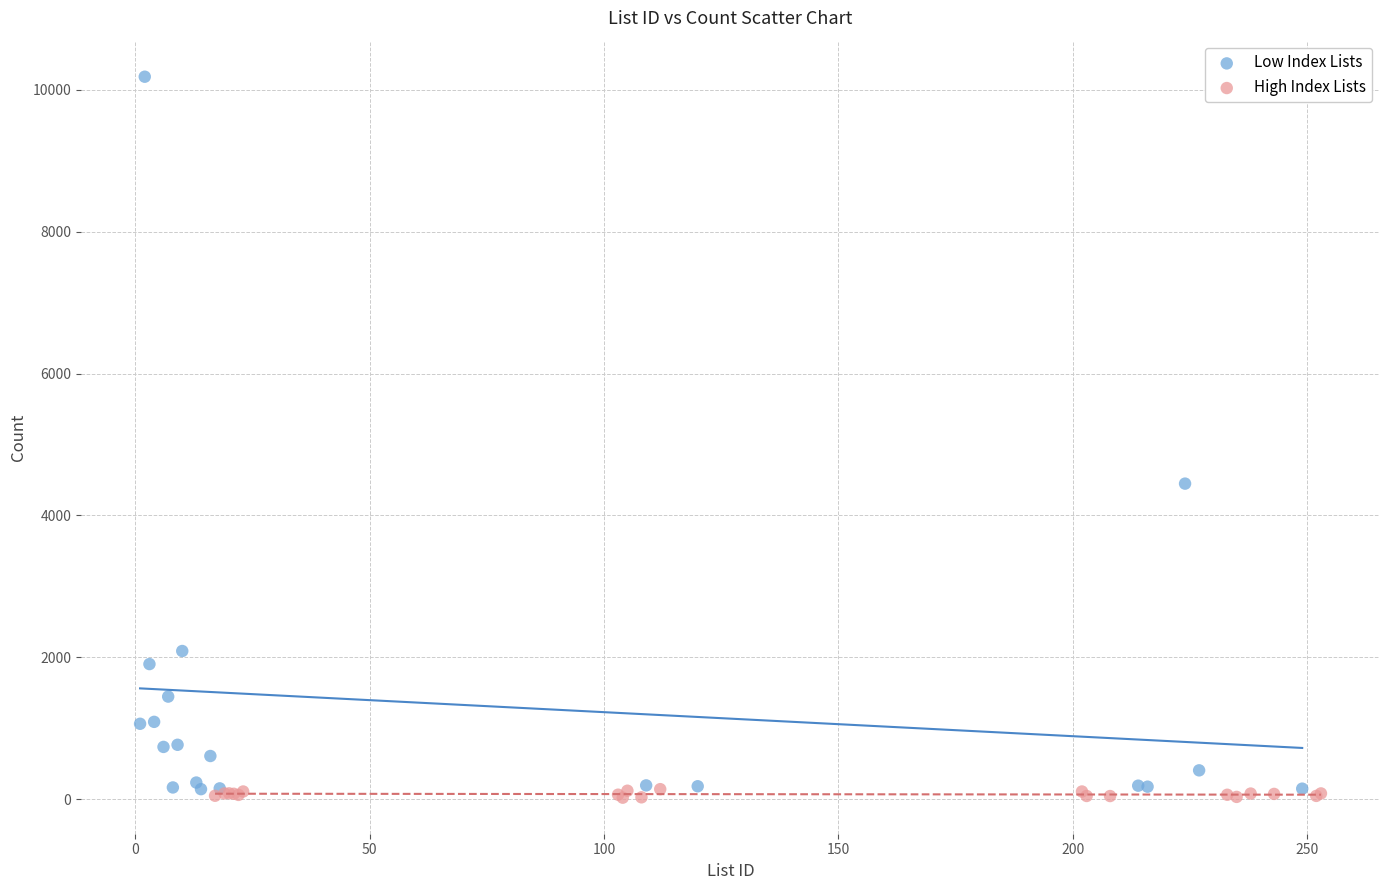

Which series has the largest Y range (max minus min)?

Low Index Lists